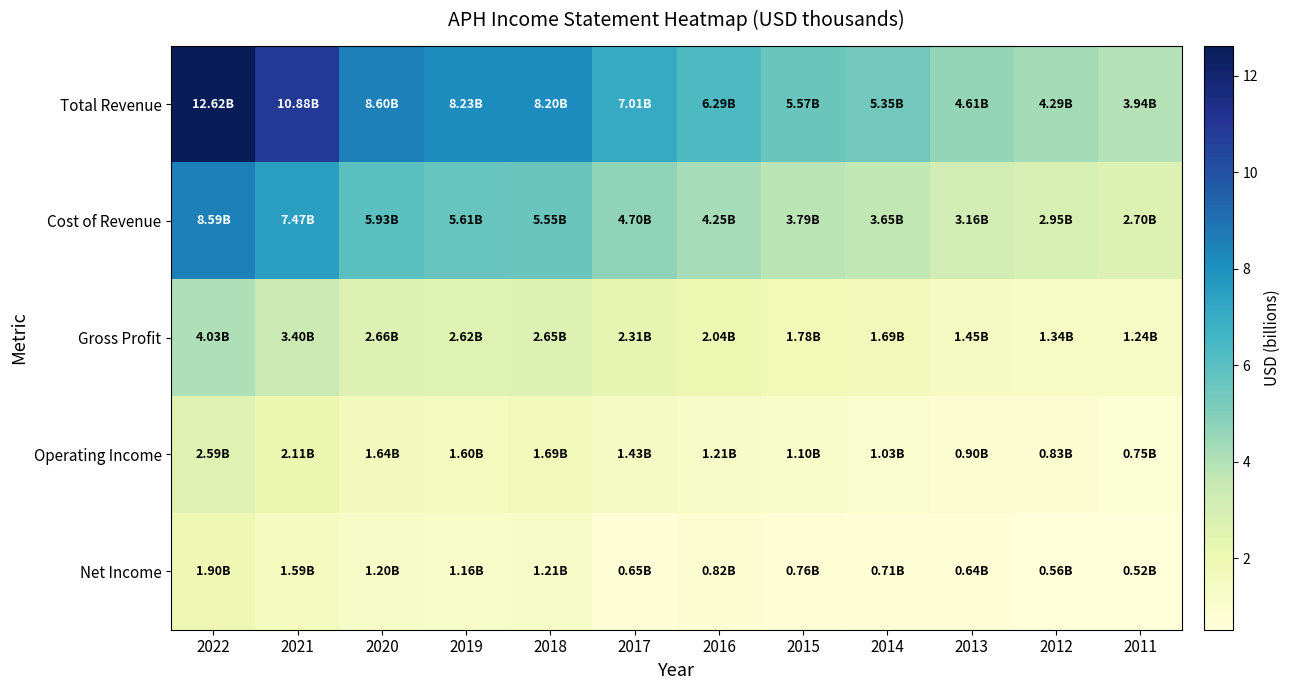

Reading left to right, what are all the values shown in this chart?

Total Revenue: 2022=12.6	2021=10.9	2020=8.6	2019=8.2	2018=8.2	2017=7.0	2016=6.3	2015=5.6	2014=5.3	2013=4.6	2012=4.3	2011=3.9
Cost of Revenue: 2022=8.6	2021=7.5	2020=5.9	2019=5.6	2018=5.5	2017=4.7	2016=4.2	2015=3.8	2014=3.7	2013=3.2	2012=2.9	2011=2.7
Gross Profit: 2022=4.0	2021=3.4	2020=2.7	2019=2.6	2018=2.7	2017=2.3	2016=2.0	2015=1.8	2014=1.7	2013=1.5	2012=1.3	2011=1.2
Operating Income: 2022=2.6	2021=2.1	2020=1.6	2019=1.6	2018=1.7	2017=1.4	2016=1.2	2015=1.1	2014=1.0	2013=0.9	2012=0.8	2011=0.8
Net Income: 2022=1.9	2021=1.6	2020=1.2	2019=1.2	2018=1.2	2017=0.7	2016=0.8	2015=0.8	2014=0.7	2013=0.6	2012=0.6	2011=0.5